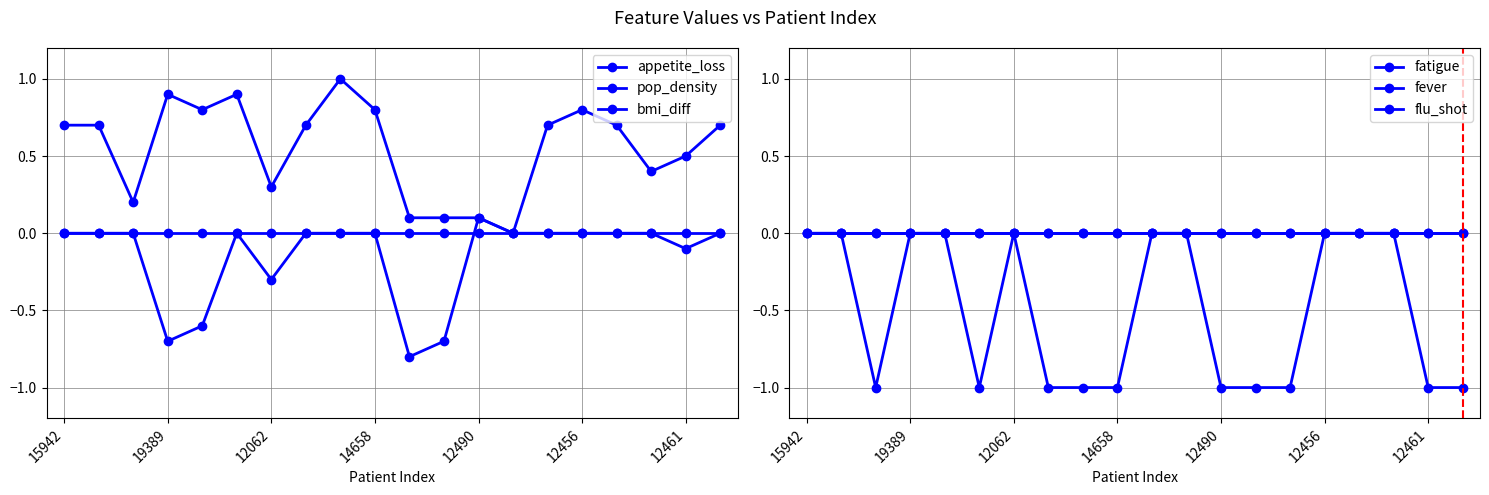

How many intersections are there between fatigue and pop_density?

1